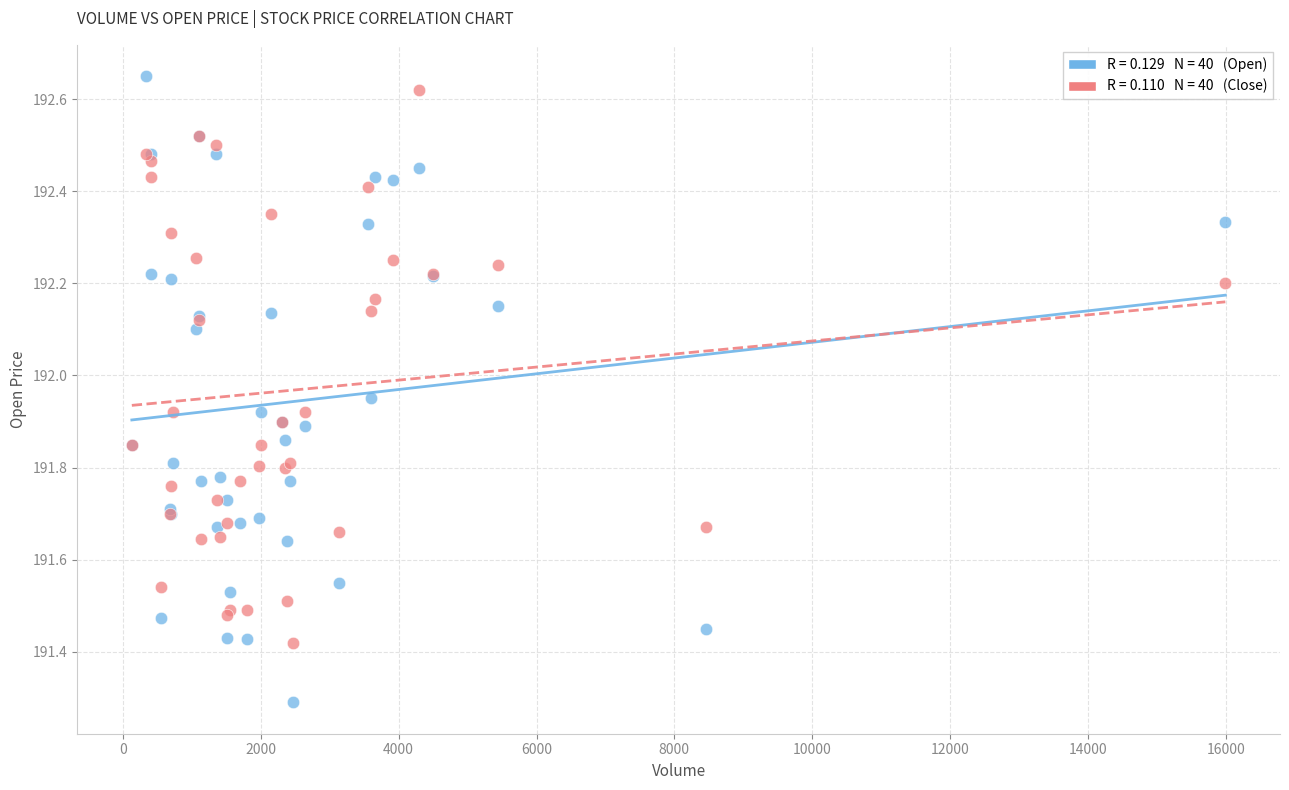

Across all series, what Y value is closest to 191?

191.3